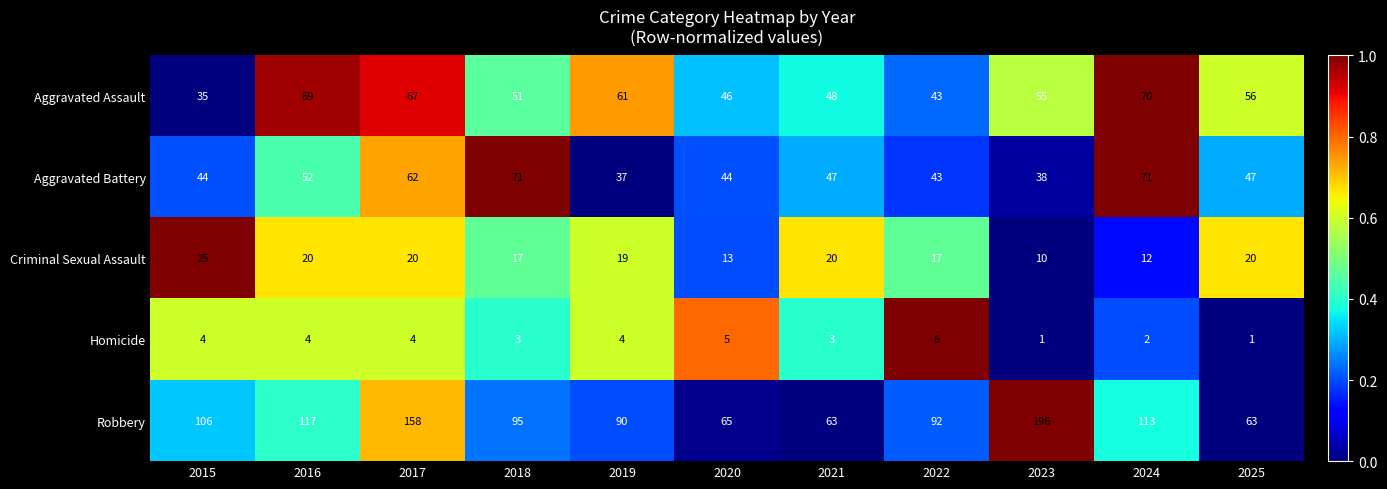

What is the spread (max minus min) of values at 2015?

102